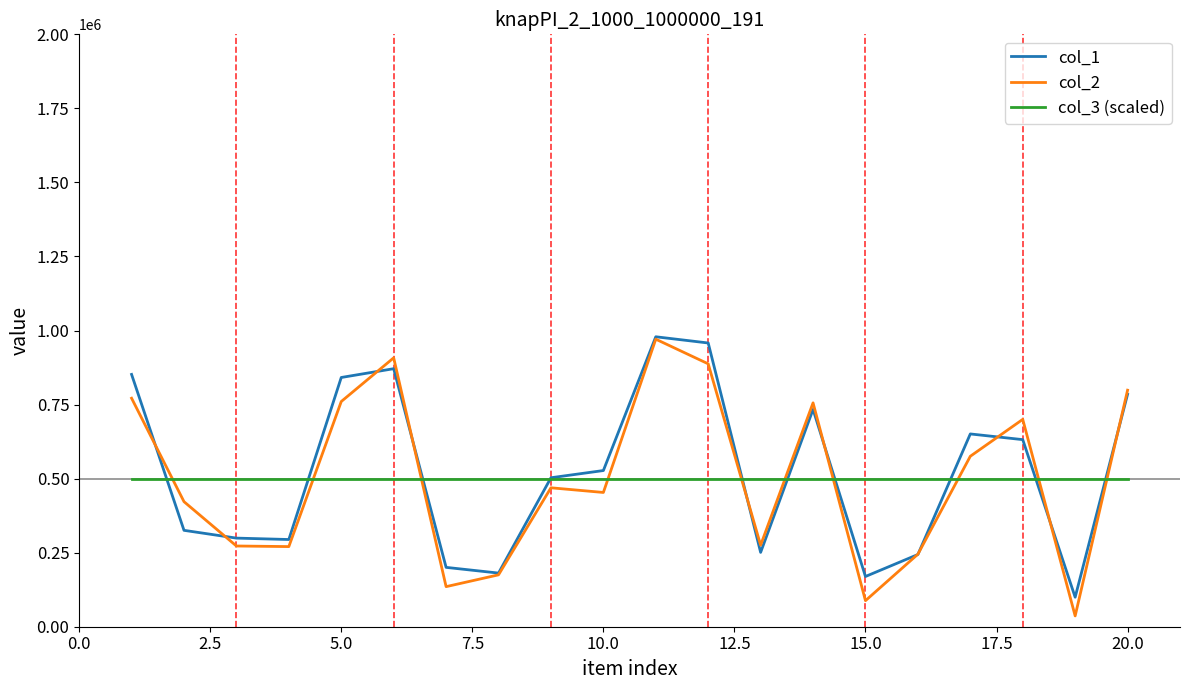

What is the lowest value of the col_1 series?

99630